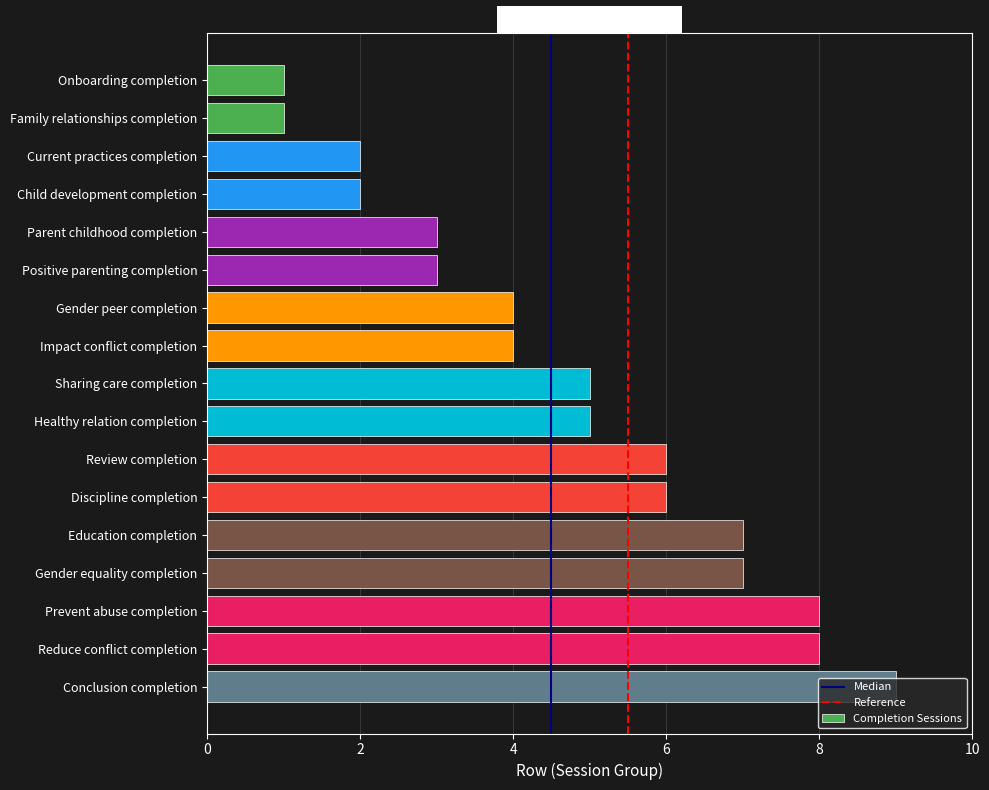

What is the difference between the maximum and minimum values?

8